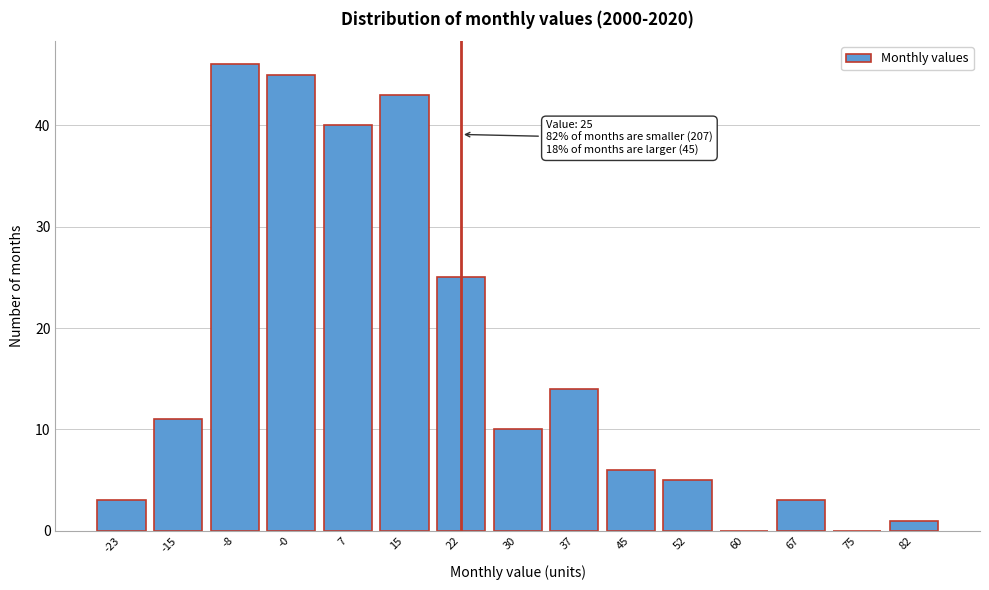

Reading left to right, list all the values displayed in this chart.

-23=3	-15=11	-8=46	-0=45	7=40	15=43	22=25	30=10	37=14	45=6	52=5	60=0	67=3	75=0	82=1